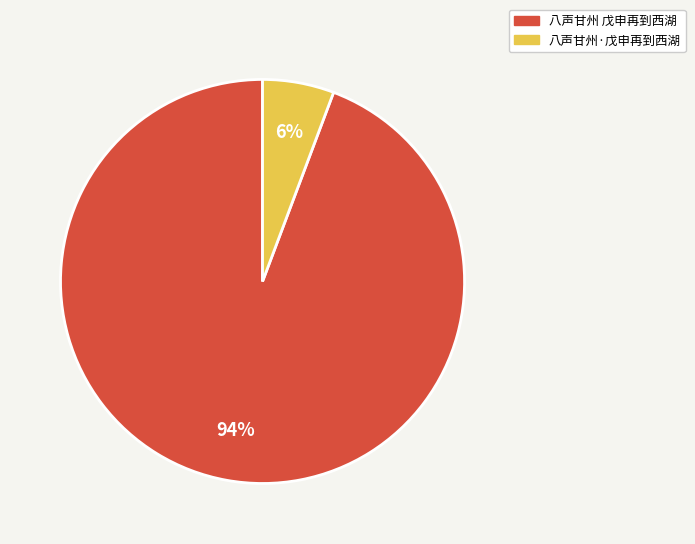

Is it true that 八声甘州·戊申再到西湖 is 6% of the pie?

True